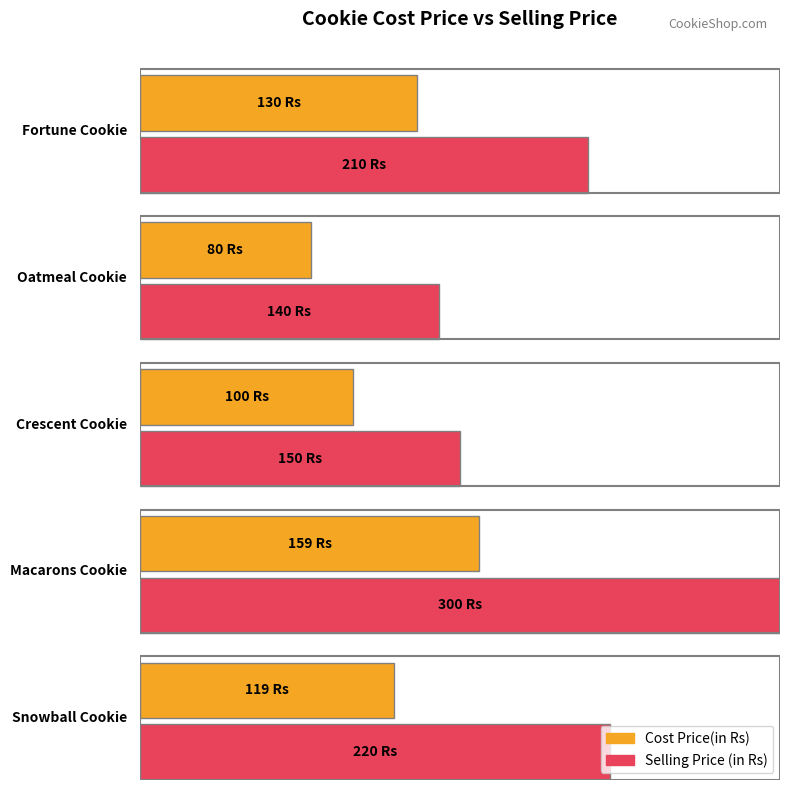

What is the label of the 3rd bar from the right?

Crescent Cookie